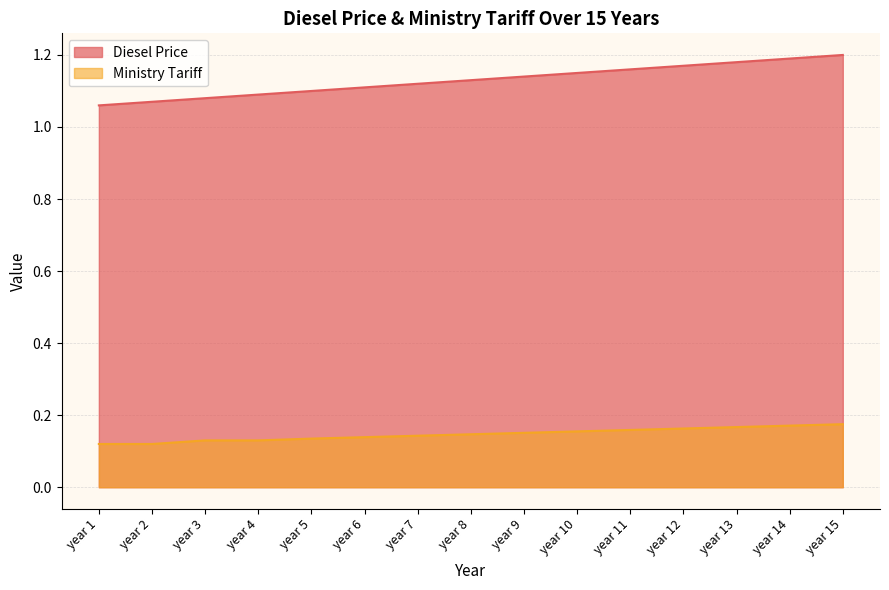

Reading left to right, transcribe all the data shown in this chart.

Diesel Price: year 1=1.1	year 2=1.1	year 3=1.1	year 4=1.1	year 5=1.1	year 6=1.1	year 7=1.1	year 8=1.1	year 9=1.1	year 10=1.1	year 11=1.2	year 12=1.2	year 13=1.2	year 14=1.2	year 15=1.2
Ministry Tariff: year 1=0.1	year 2=0.1	year 3=0.1	year 4=0.1	year 5=0.1	year 6=0.1	year 7=0.1	year 8=0.1	year 9=0.2	year 10=0.2	year 11=0.2	year 12=0.2	year 13=0.2	year 14=0.2	year 15=0.2